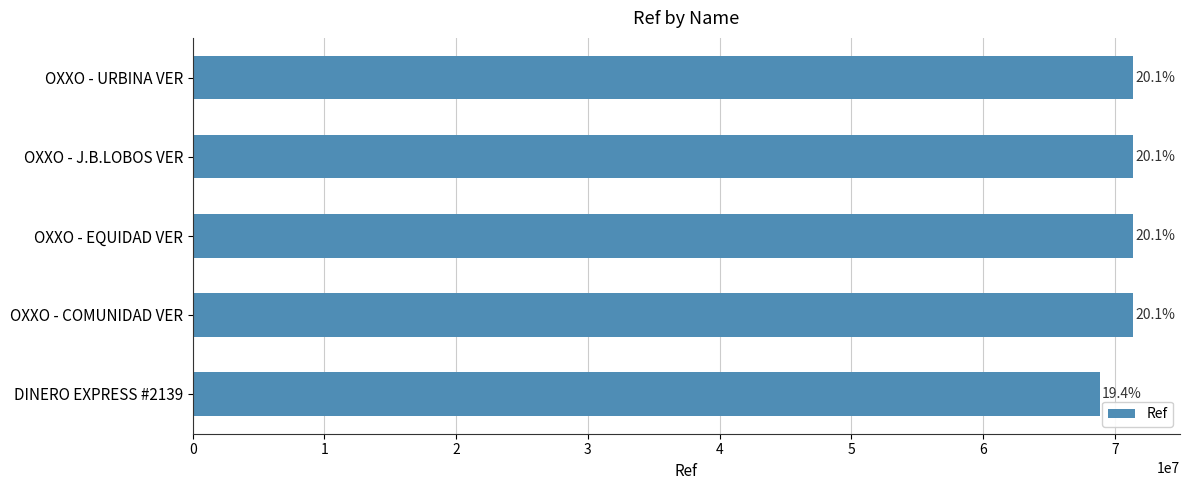

Does the chart contain any negative values?

No